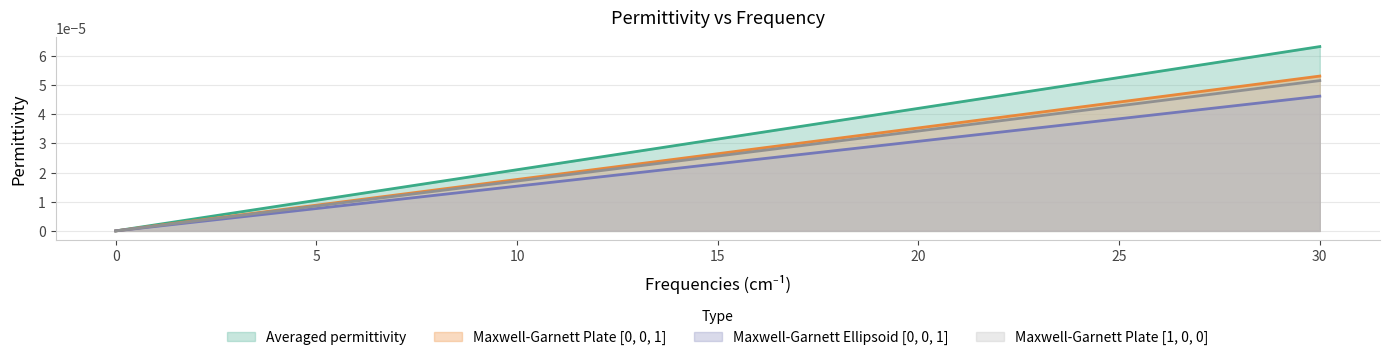

List the labels in order of Averaged permittivity value, smallest first.

0.0, 2.0, 4.0, 6.0, 8.0, 10.0, 12.0, 14.0, 16.0, 18.0, 20.0, 22.0, 24.0, 26.0, 28.0, 30.0